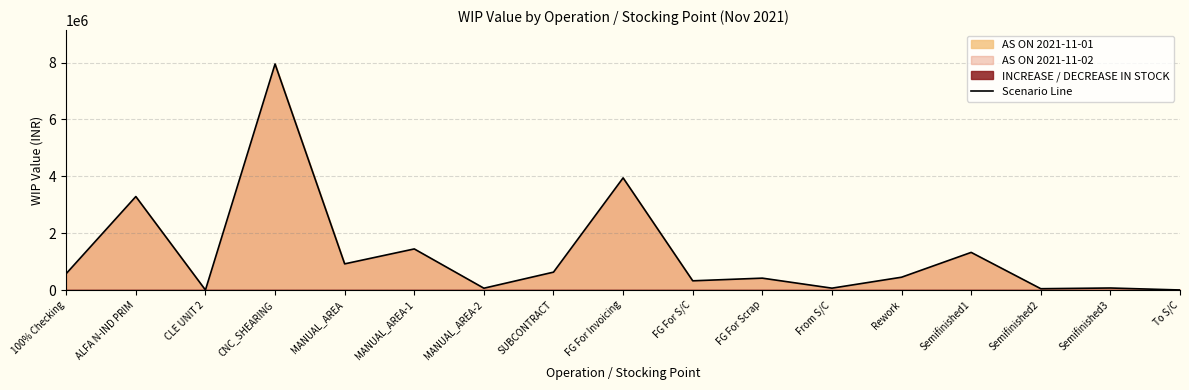

What value does the data have at SUBCONTRACT?

629452.5